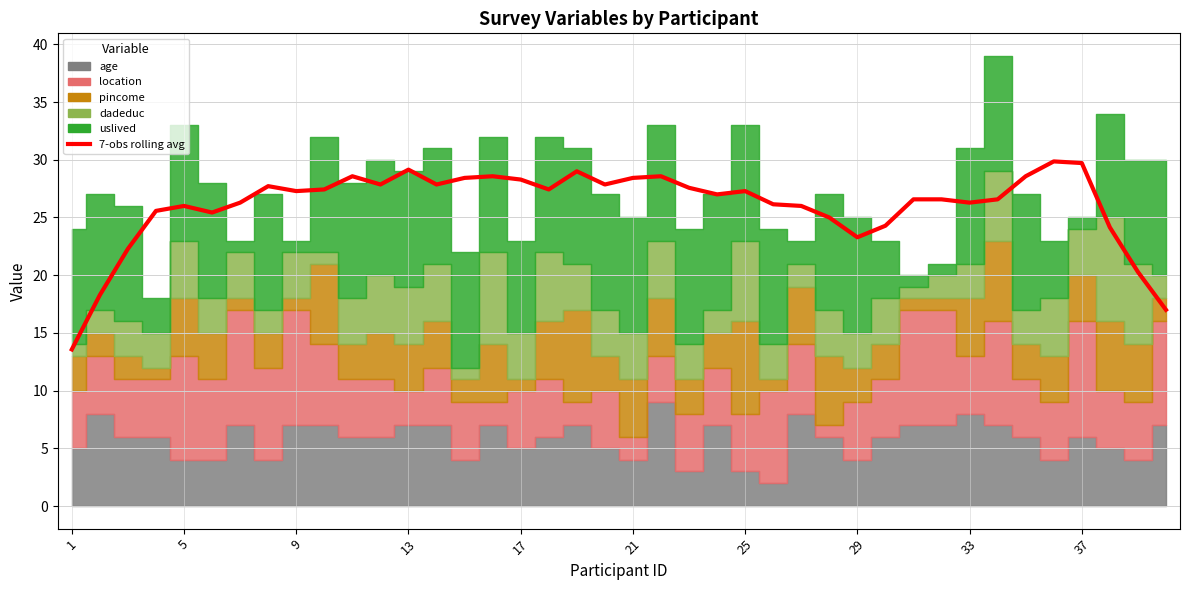

How many data points are less than 27?

20